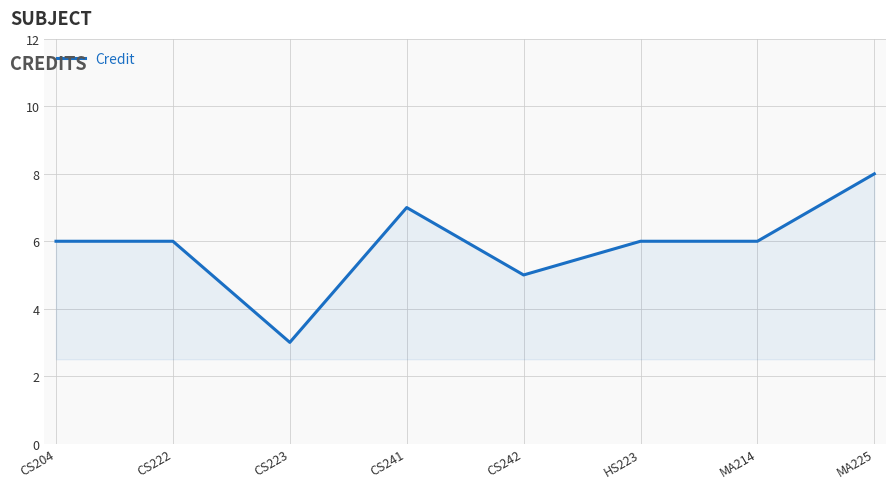

Where is the first local minimum?

CS223